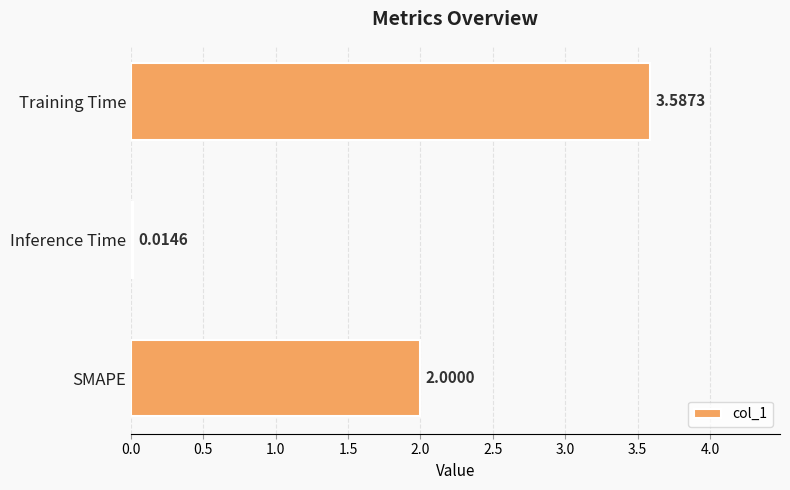

Rank the categories by value from highest to lowest.

Training Time, SMAPE, Inference Time